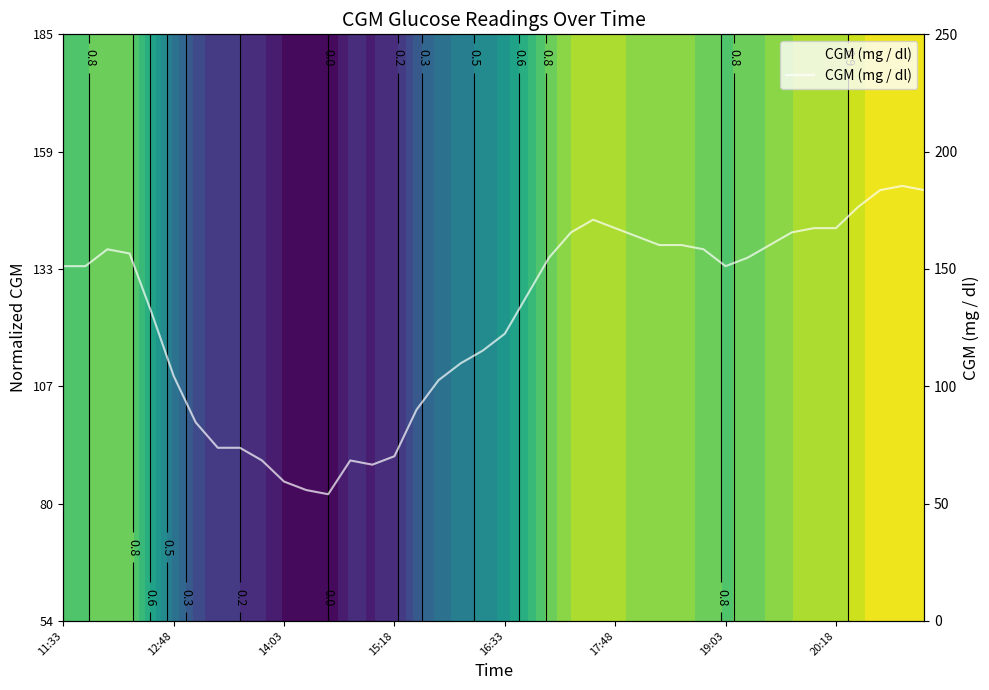

How many data points are less than 151?

18